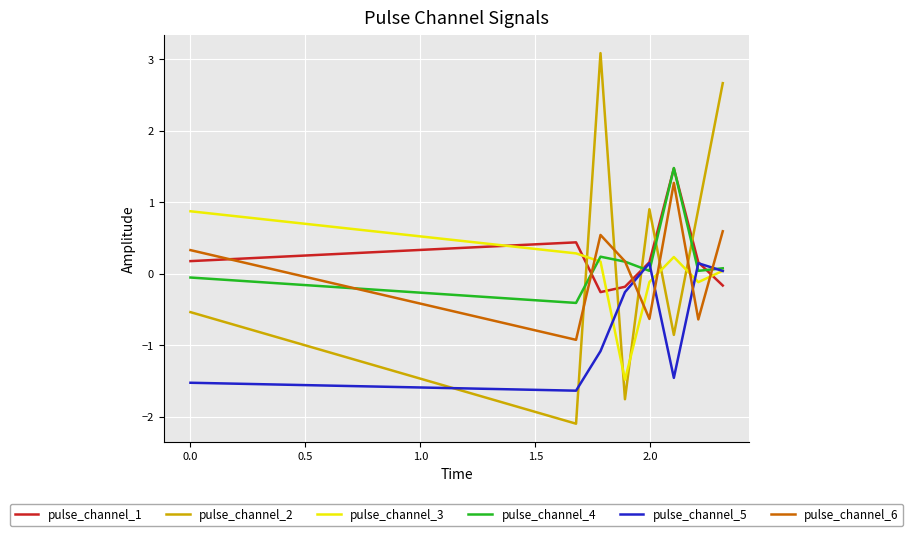

How many lines are shown in the chart?

6